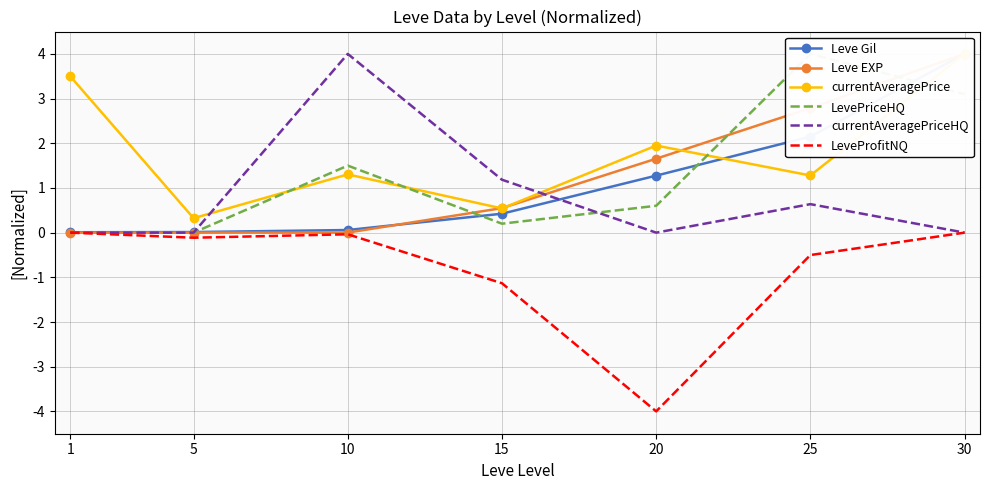

The LeveProfitNQ series shows -1.1 at 15. True or false?

True